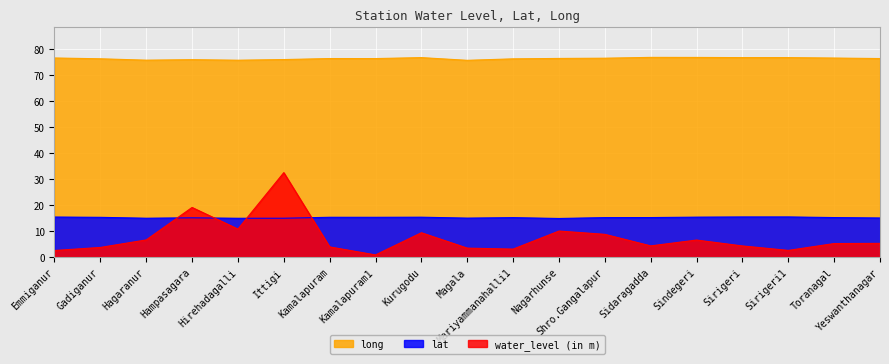

True or false: long and water_level (in m) intersect in this chart.

False